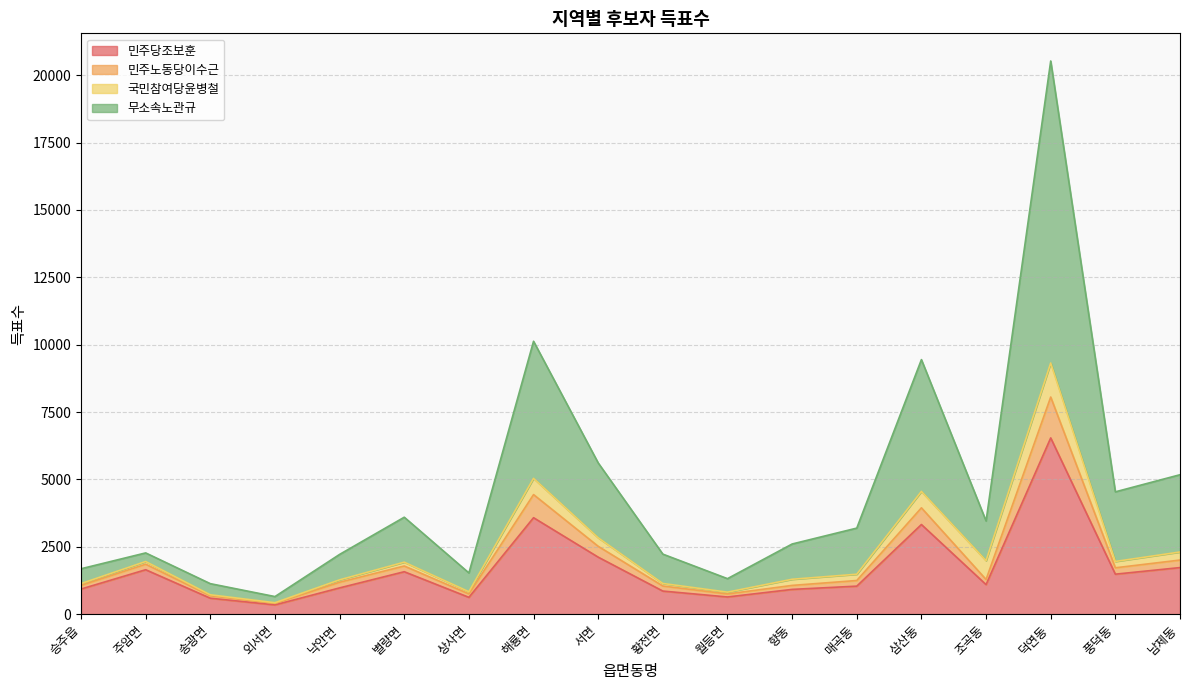

Which category has the highest value in the 민주당조보훈 series?

덕연동